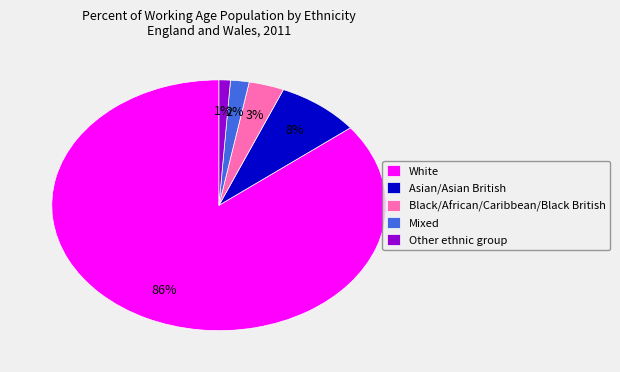

How many segments does this pie chart have?

5